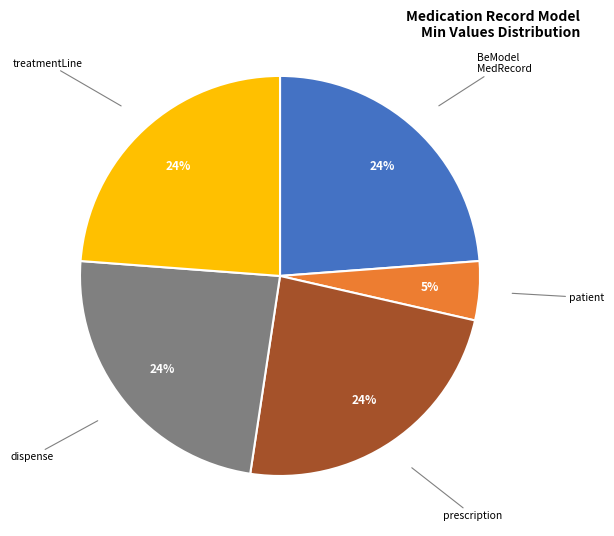

Is there any slice that represents more than half of the pie?

No